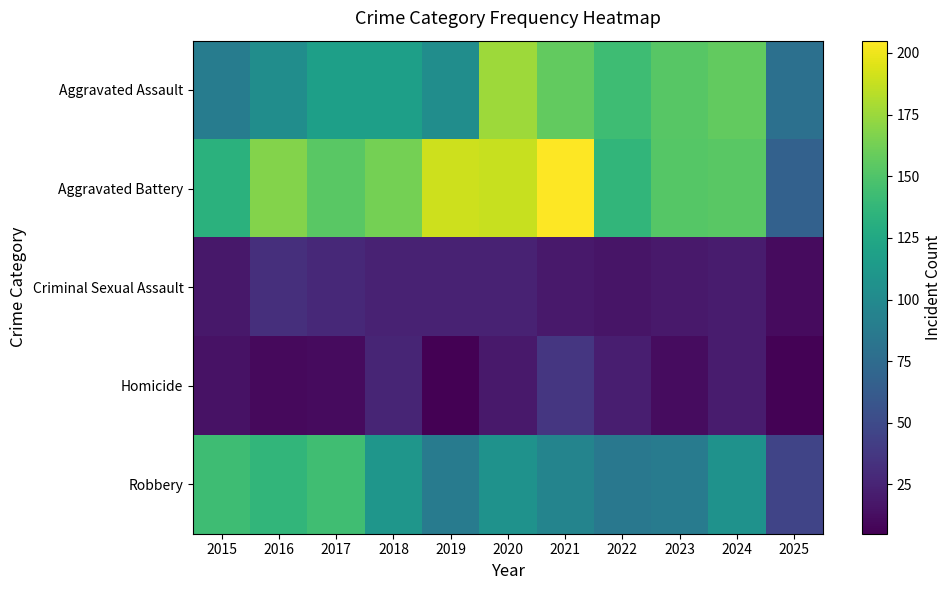

At how many categories does at least one series exceed 144?

8